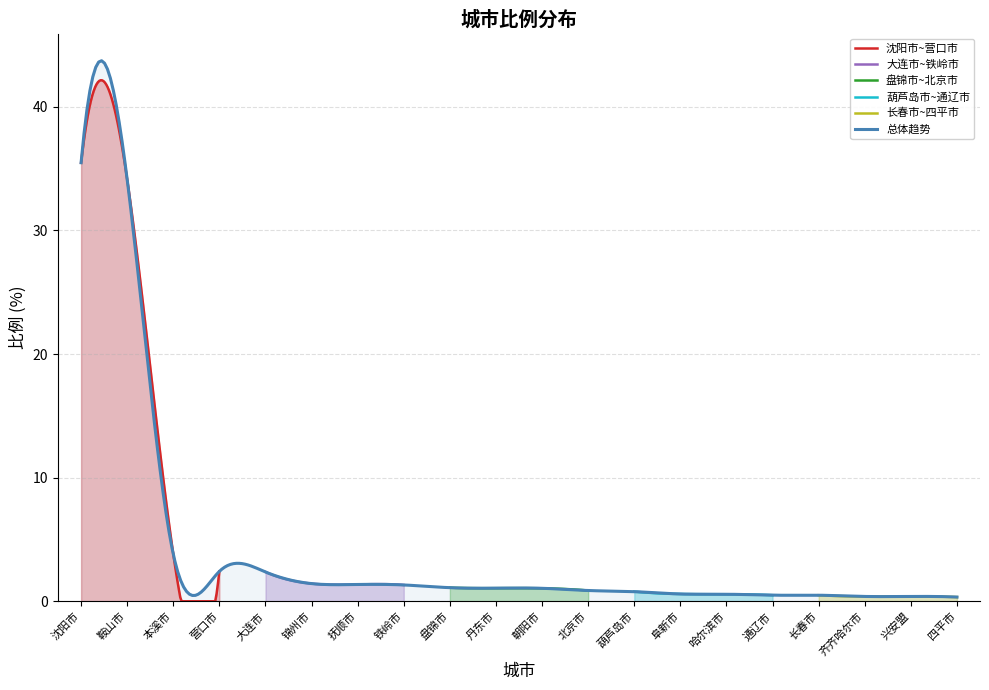

What is the label of the 7th point from the right?

阜新市